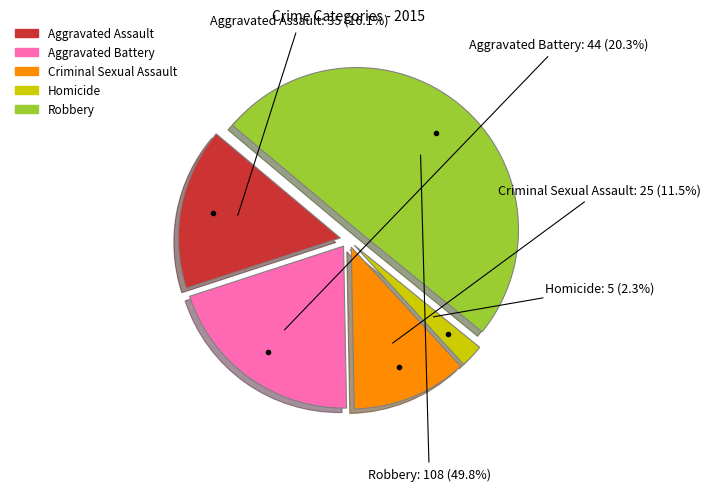

To the nearest percent, what portion does Aggravated Assault represent?

16%